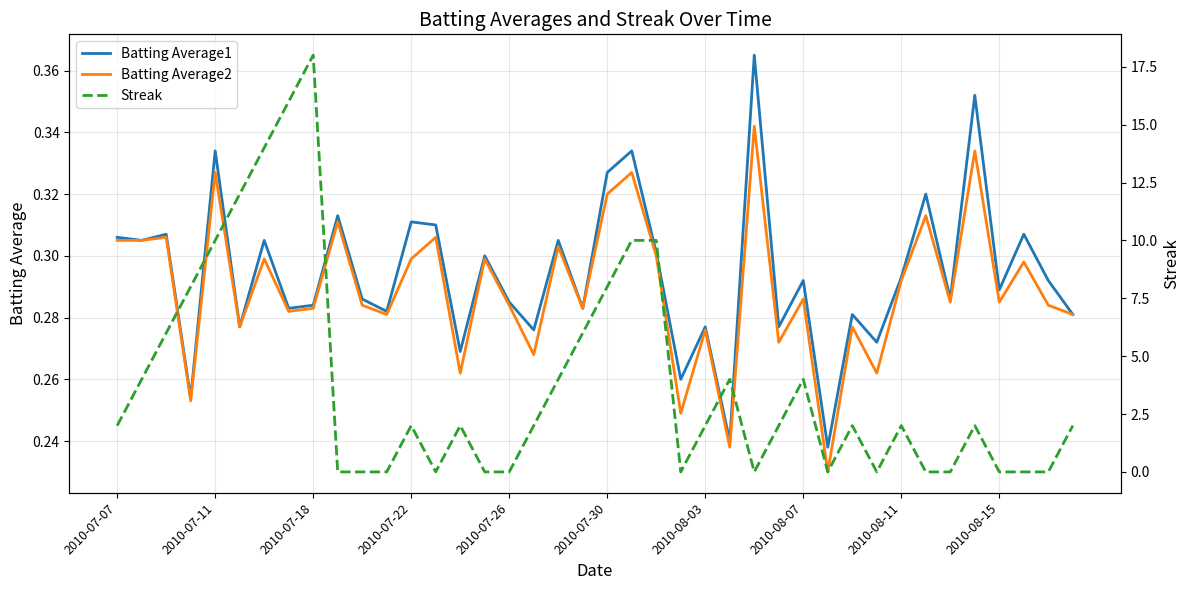

What position from the right is 35?

5